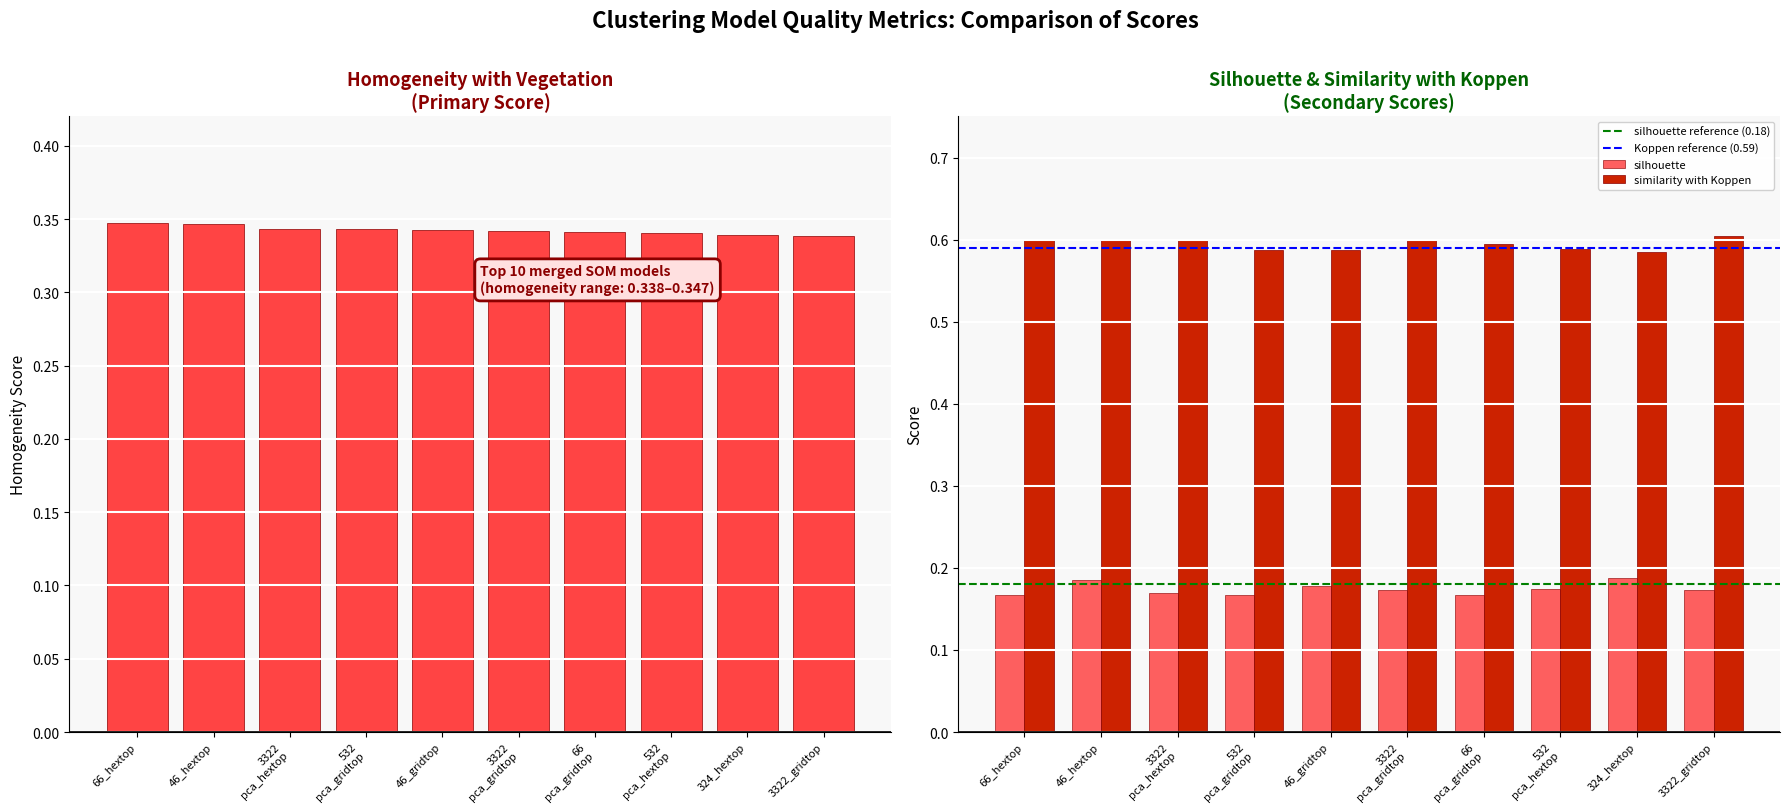

Count the silhouette values in the range 0 to 1.

10